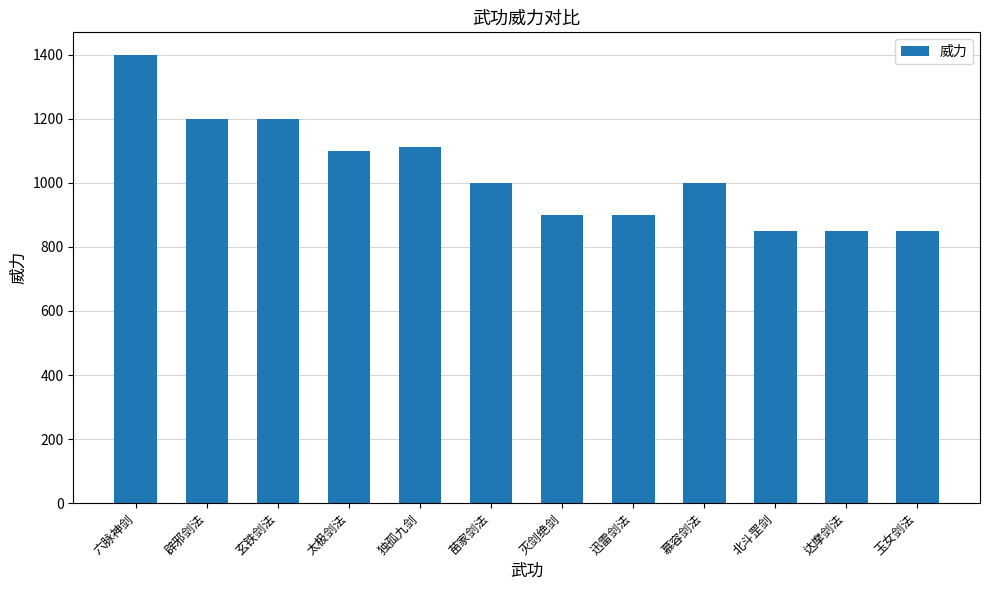

What is the difference between the values at 六脉神剑 and 慕容剑法?

401